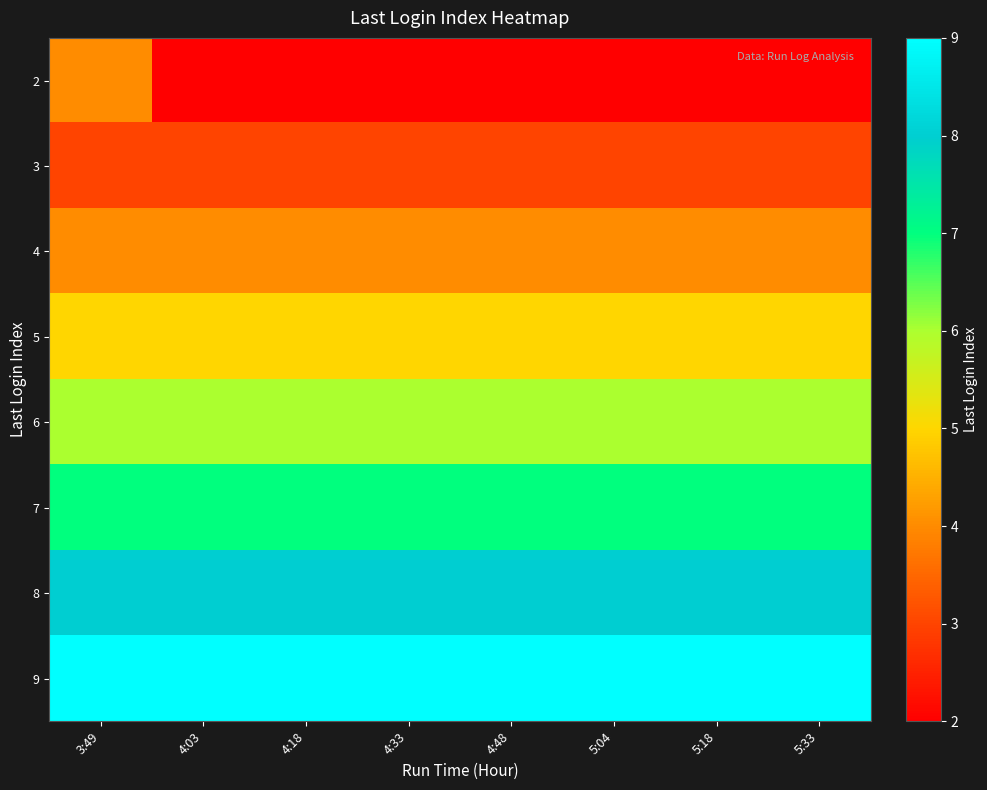

Which category has the highest value across all series?

3:49